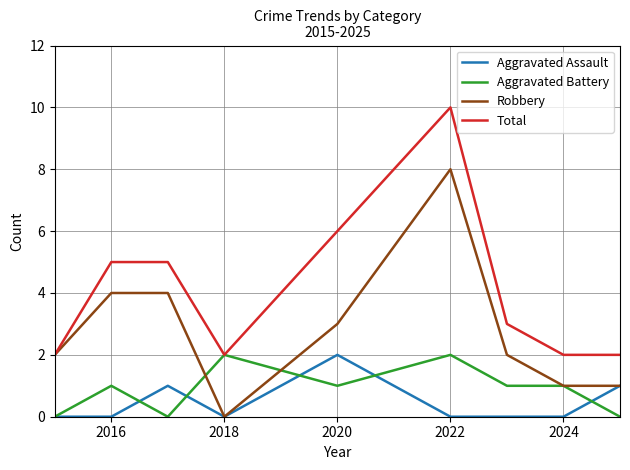

Which series has the largest total across all categories?

Total